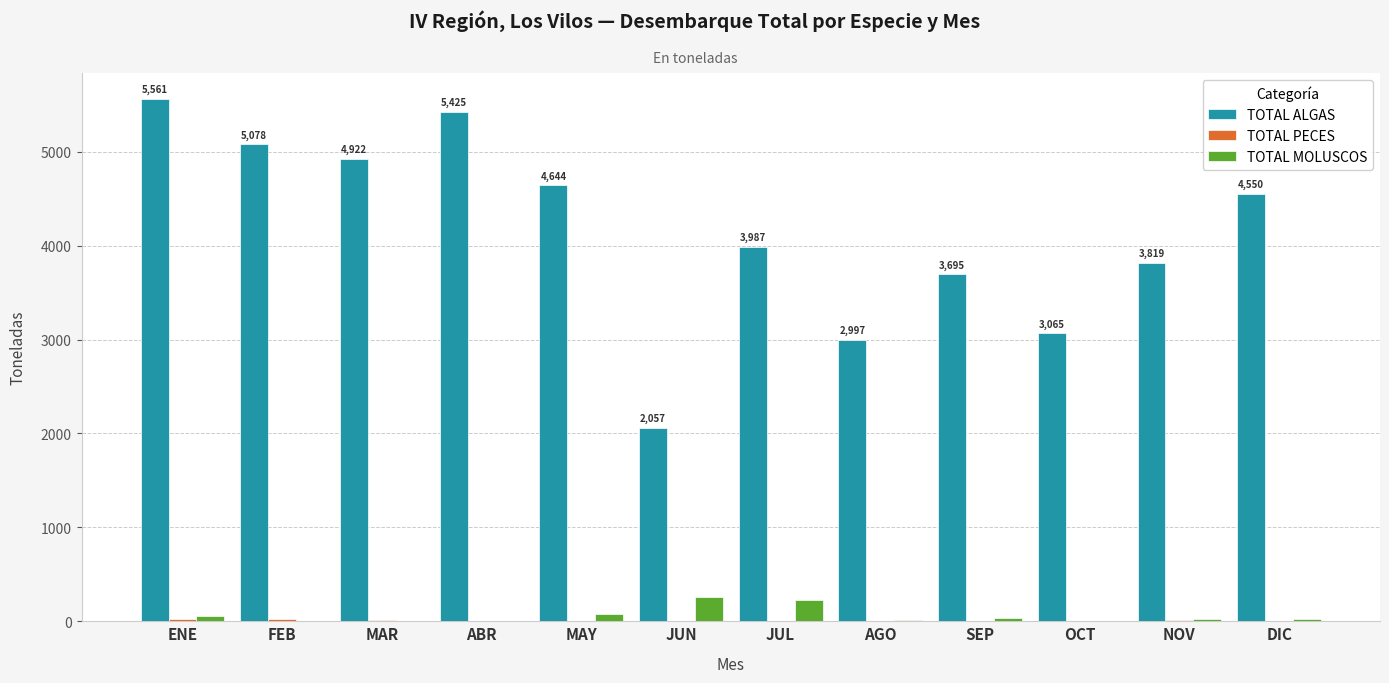

True or false: TOTAL ALGAS has a value of 8918 at FEB.

False